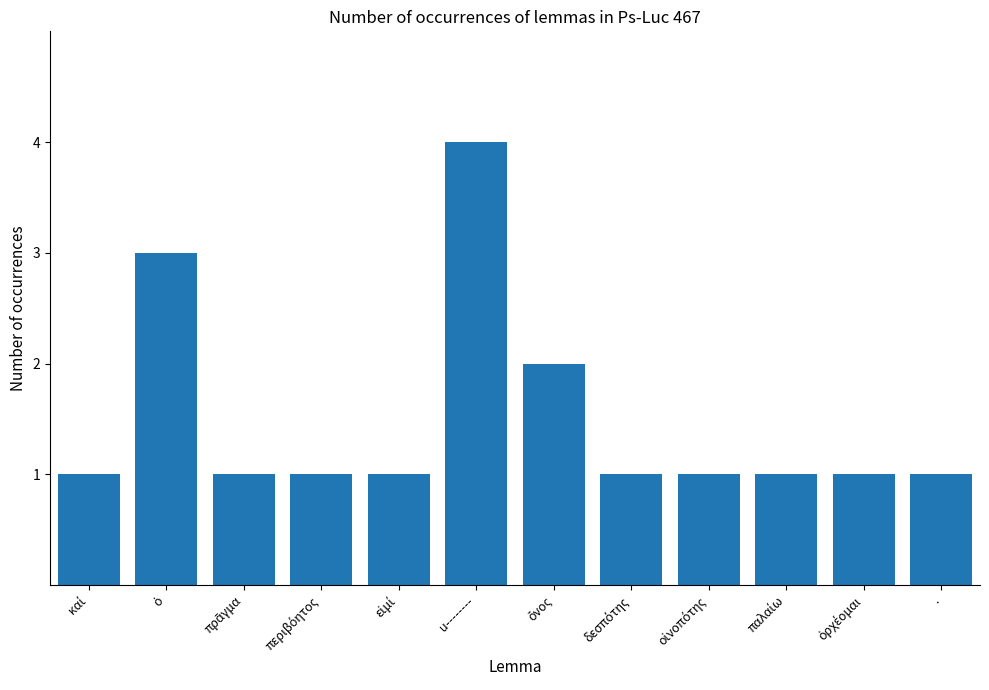

Which category has the highest value across all series?

u--------